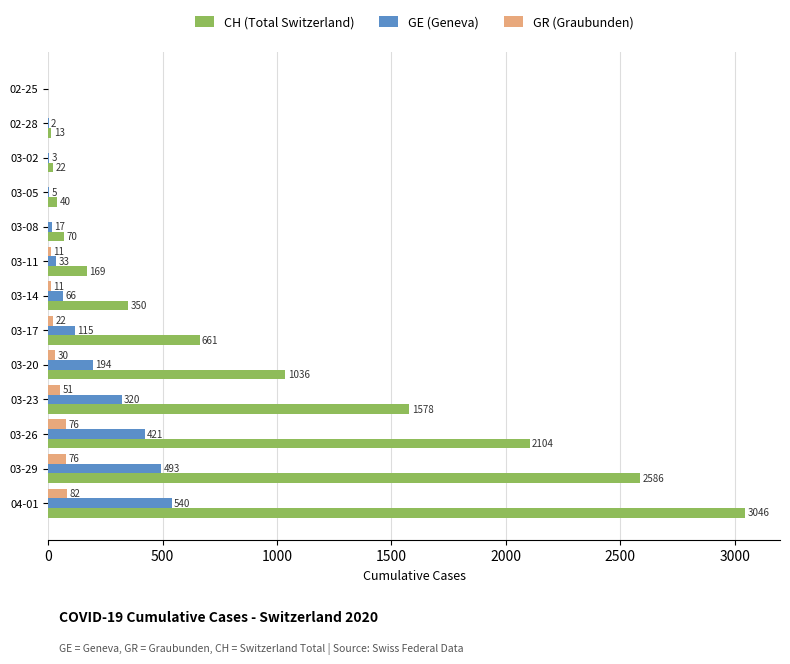

Between 03-14 and 03-20, which series saw the biggest shift?

CH (Total Switzerland)